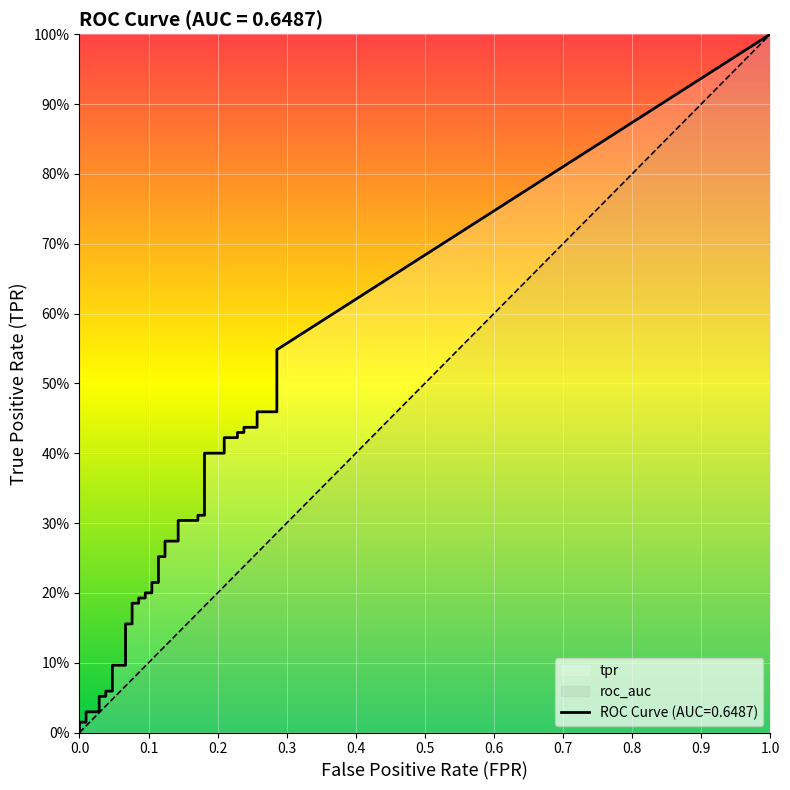

The value of fpr at 35 is 0.2. True or false?

True